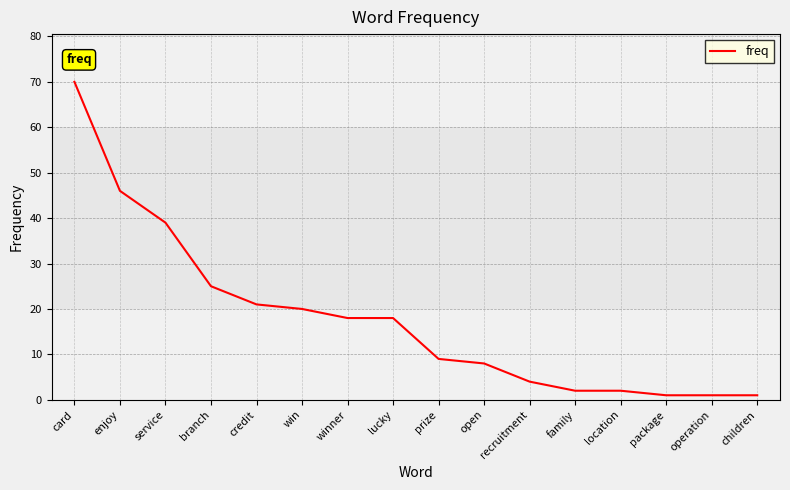

Count the number of data series in this chart.

1